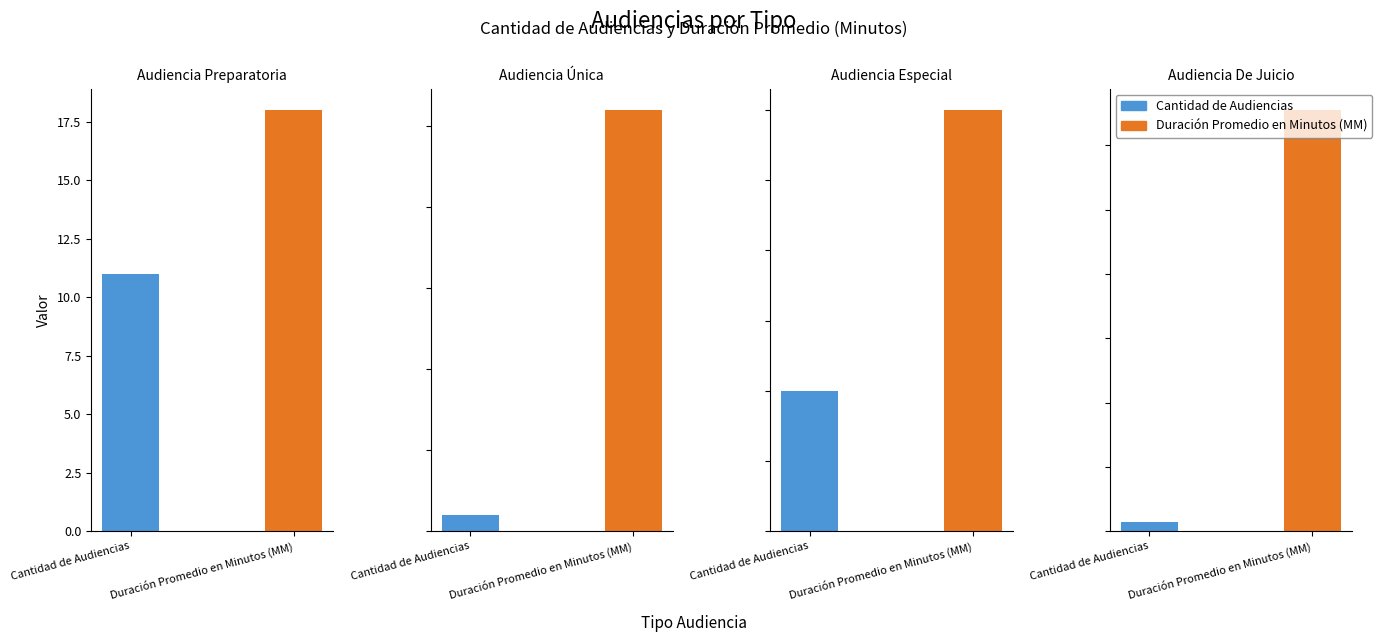

Does the chart contain any negative values?

No